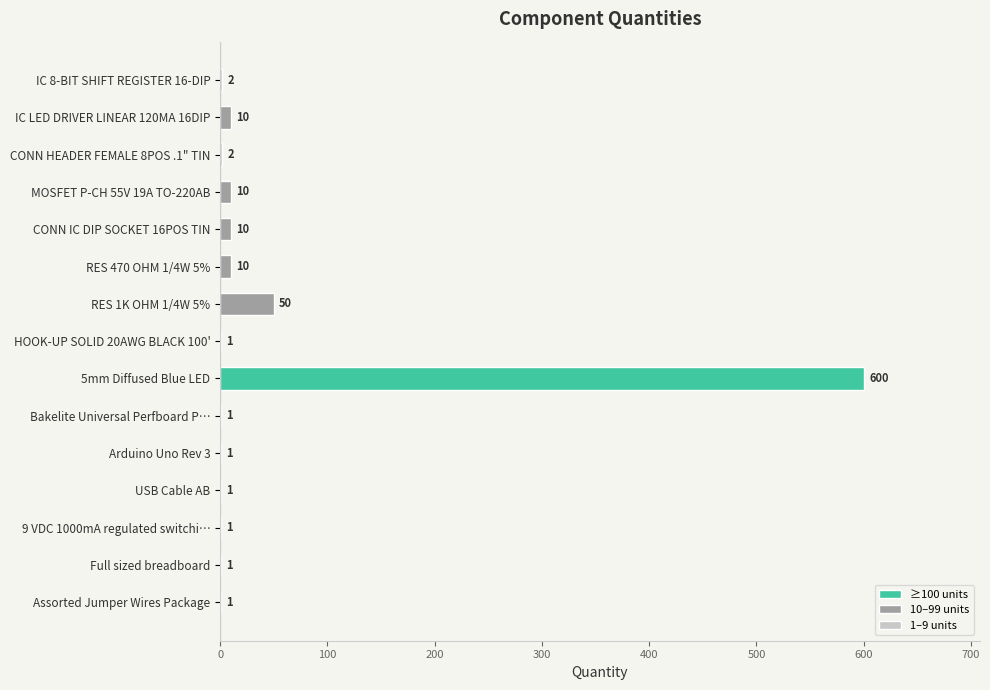

What is the change in value from RES 1K OHM 1/4W 5% to USB Cable AB?

-49